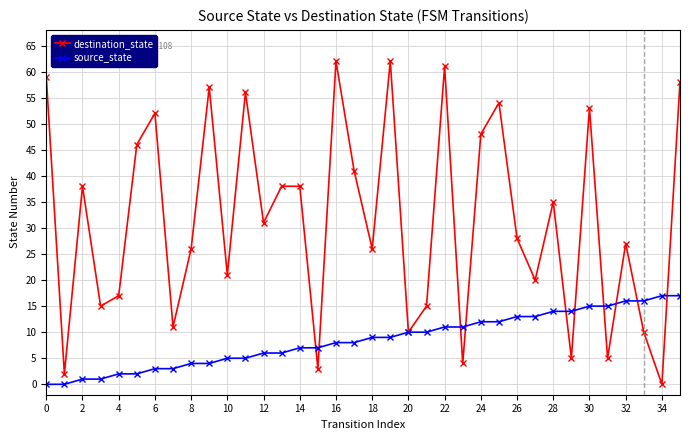

List the series in order of their overall mean, highest first.

destination_state, source_state